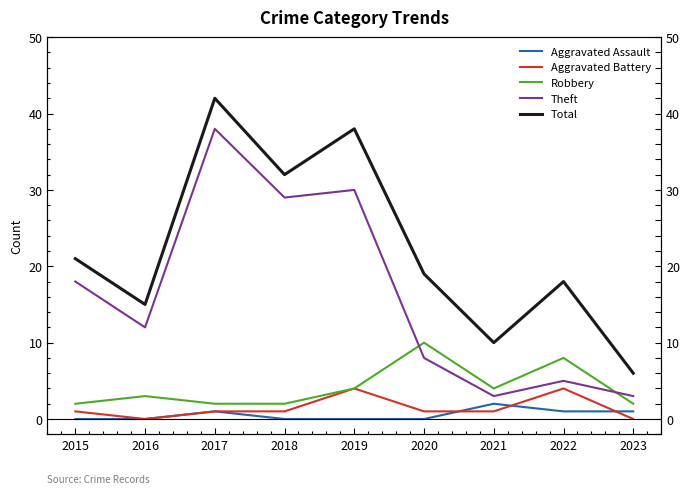

True or false: Aggravated Battery and Theft cross at least once.

False